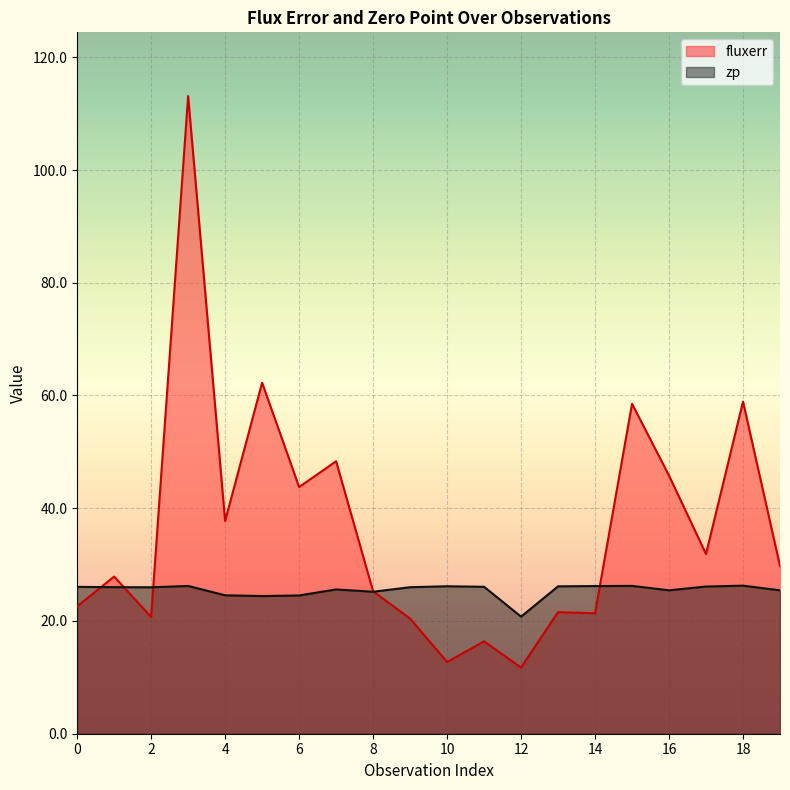

How many times do zp and fluxerr cross each other?

5